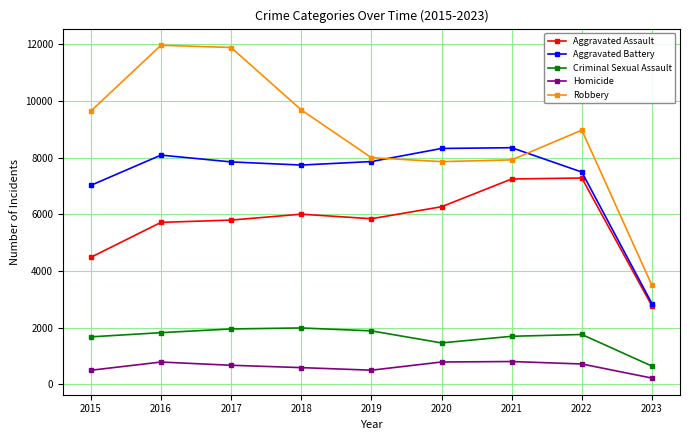

True or false: Aggravated Battery has more than 0 interior local peaks.

True